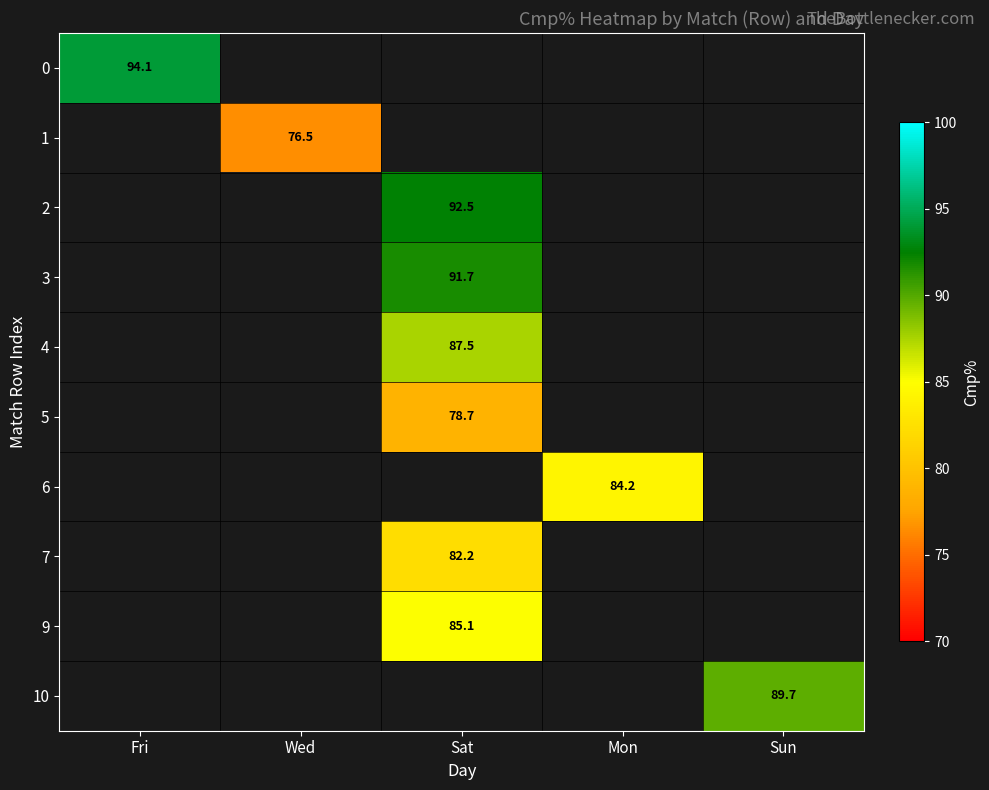

Is the value of 2 at Sat greater than the value of 0 at Fri?

No